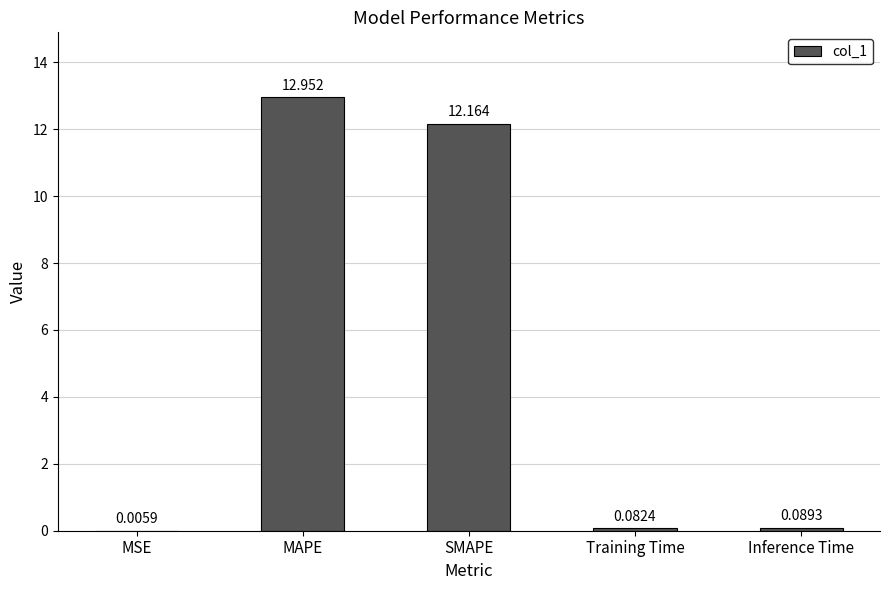

Where is the data nearest to the value 6?

Inference Time